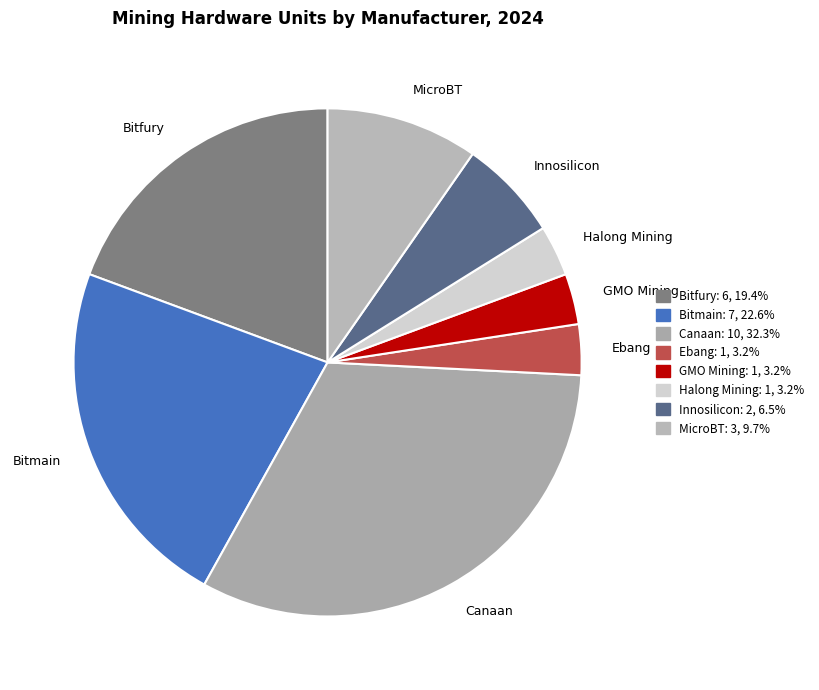

Between Innosilicon and MicroBT, which is larger?

MicroBT